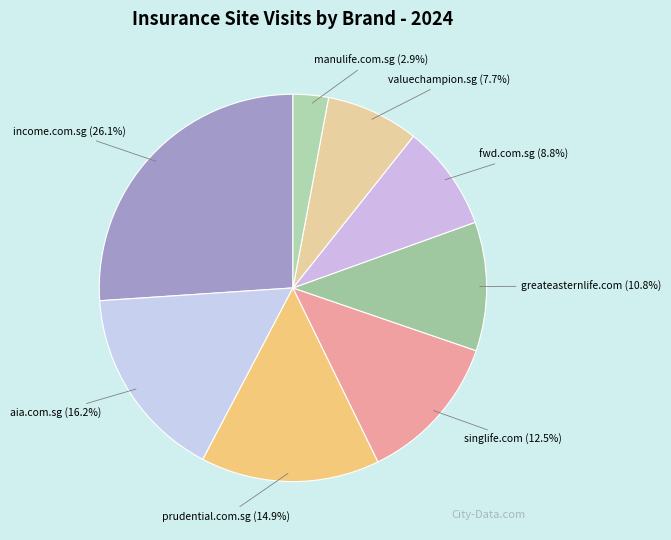

Is it true that aia.com.sg is 28% of the pie?

False